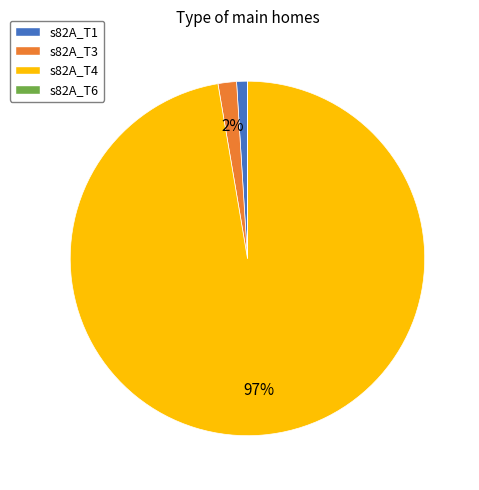

Which has a higher value, s82A_T4 or s82A_T3?

s82A_T4